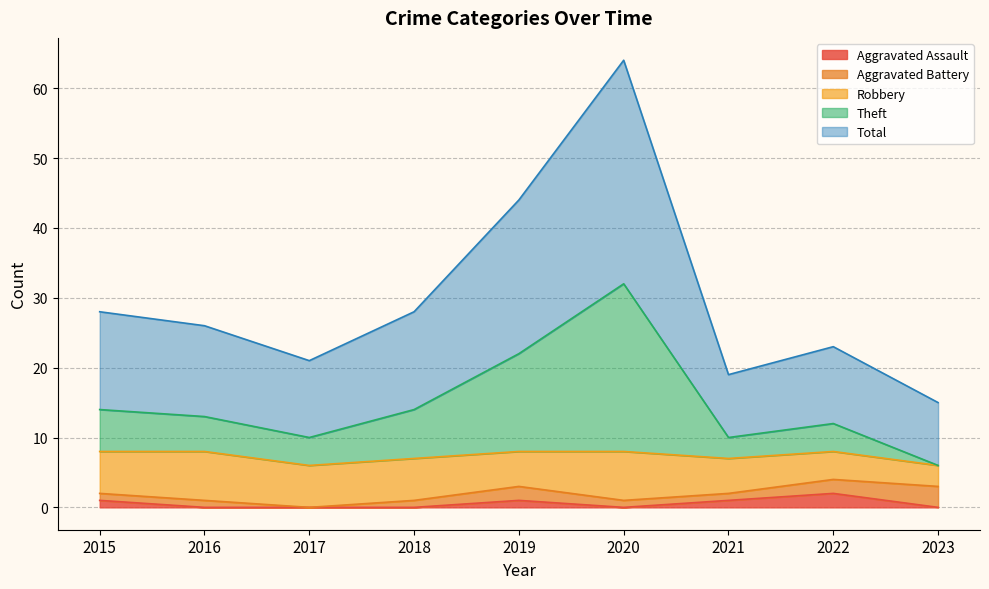

Rank the categories by Aggravated Assault value from highest to lowest.

2022, 2015, 2019, 2021, 2016, 2017, 2018, 2020, 2023